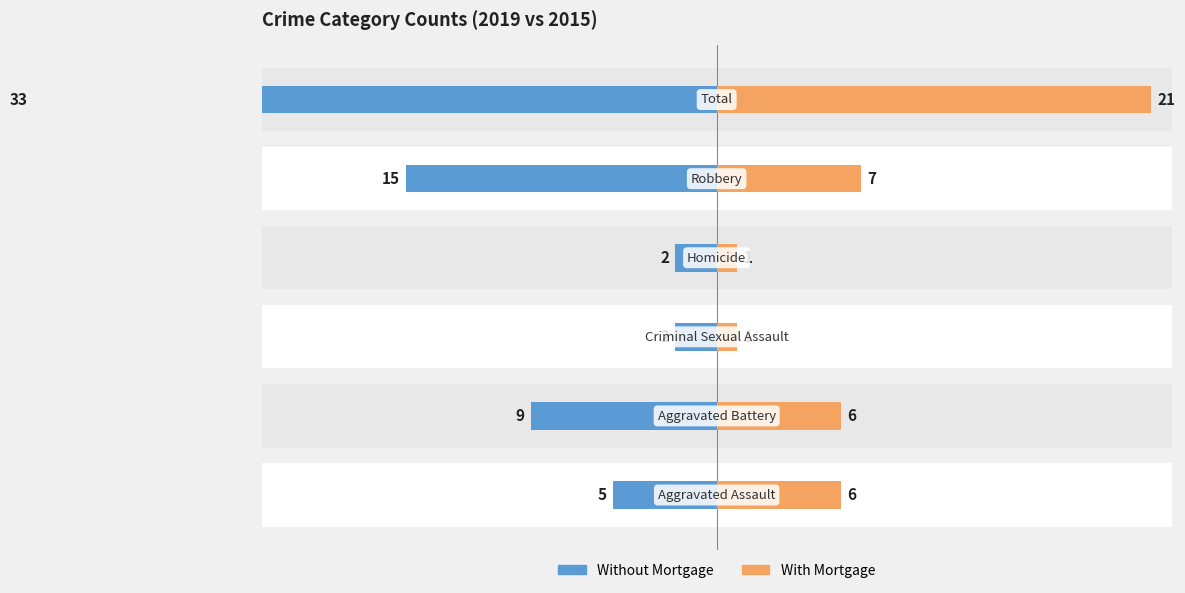

What value does the With Mortgage series have at 0?

21